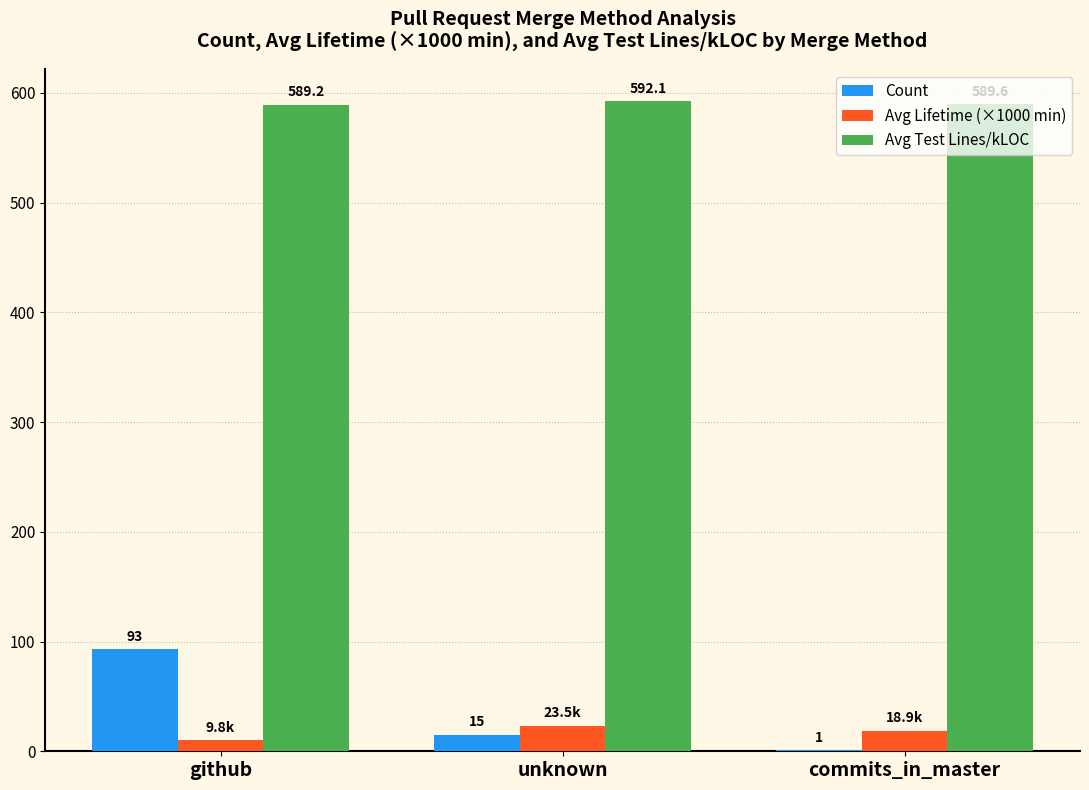

Is the value of Avg Test Lines/kLOC at github greater than the value of Avg Lifetime (×1000 min) at unknown?

Yes